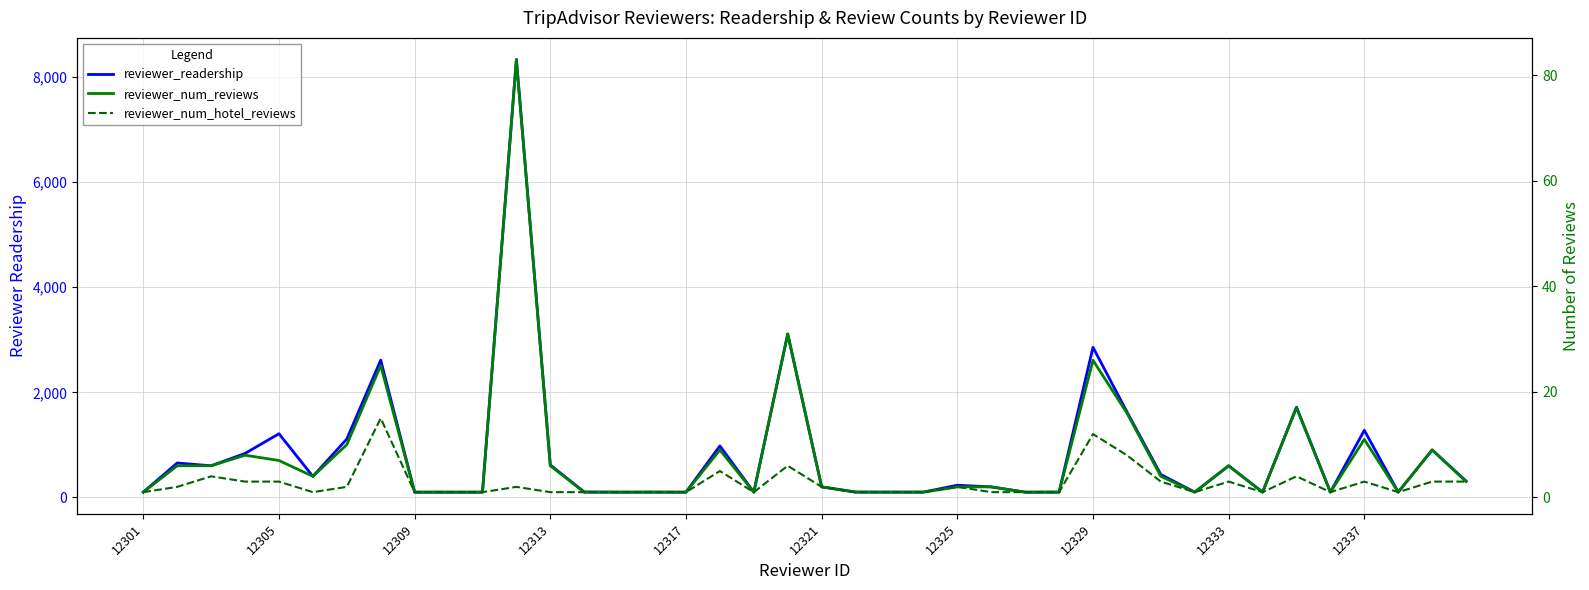

What position from the left is 12325?

7